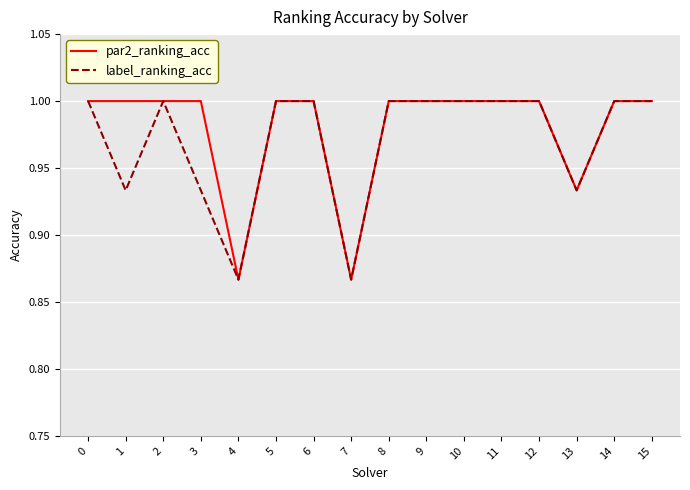

Count the par2_ranking_acc values in the range 1 to 2.

13